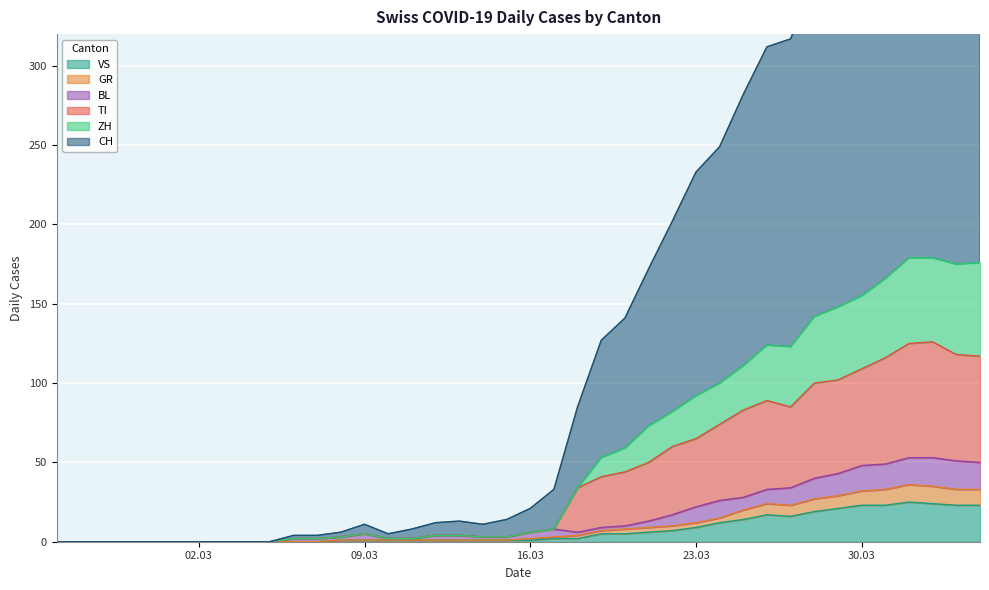

At which label does VS reach its minimum?

2020-02-25